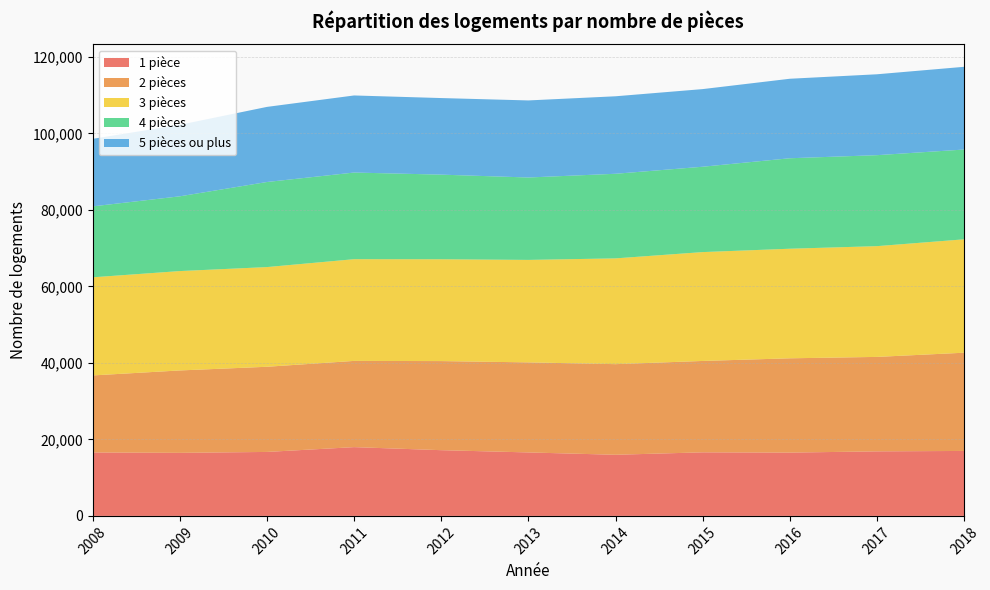

Reading left to right, what are all the values shown in this chart?

1 pièce: 2008=16589	2009=16489	2010=16729	2011=17985	2012=17189	2013=16598	2014=15985	2015=16625	2016=16554	2017=16879	2018=16987
2 pièces: 2008=20145	2009=21548	2010=22269	2011=22548	2012=23296	2013=23548	2014=23698	2015=23894	2016=24658	2017=24698	2018=25687
3 pièces: 2008=25658	2009=25987	2010=26070	2011=26598	2012=26627	2013=26798	2014=27659	2015=28469	2016=28654	2017=28965	2018=29654
4 pièces: 2008=18547	2009=19547	2010=22245	2011=22658	2012=22129	2013=21548	2014=22125	2015=22318	2016=23659	2017=23789	2018=23478
5 pièces ou plus: 2008=17658	2009=18698	2010=19643	2011=20156	2012=20026	2013=20154	2014=20265	2015=20303	2016=20789	2017=21154	2018=21632